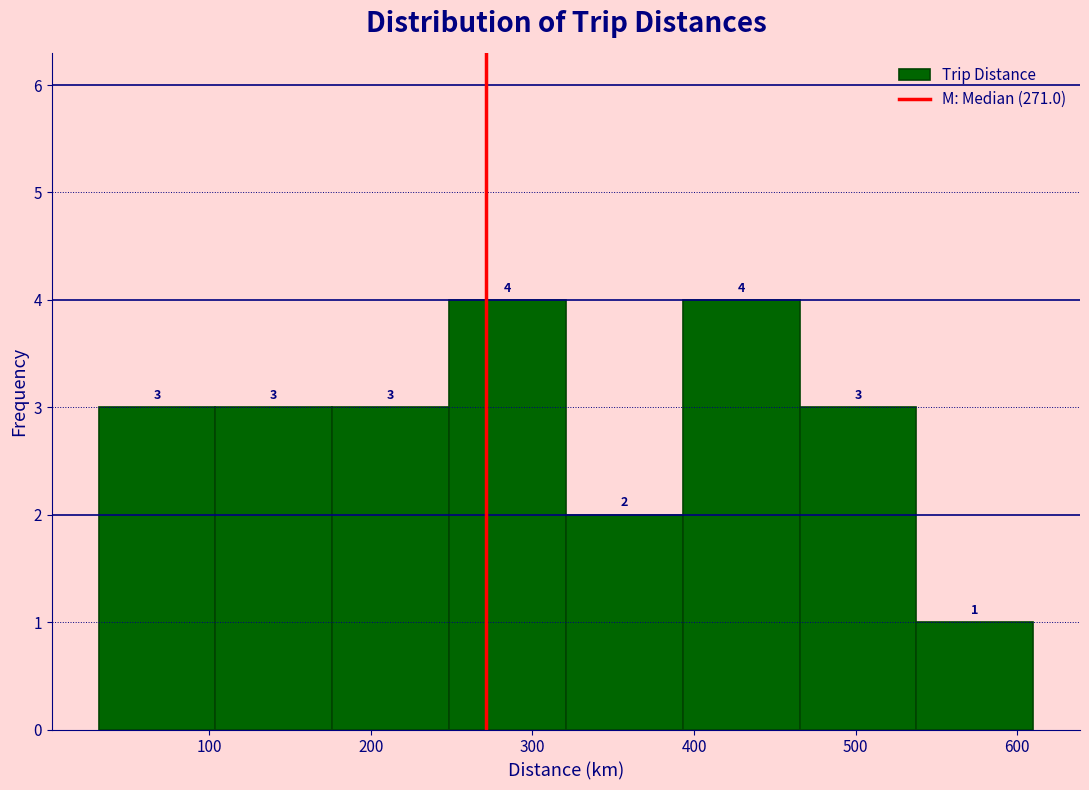

Reading left to right, list every bar in this chart as the range it spans on the x-axis followed by its height. The bar edges are not printed on the chart, so give them approximately, as read against the axis.

30 to 100: 3
100 to 180: 3
180 to 250: 3
250 to 320: 4
320 to 390: 2
390 to 470: 4
470 to 540: 3
540 to 610: 1